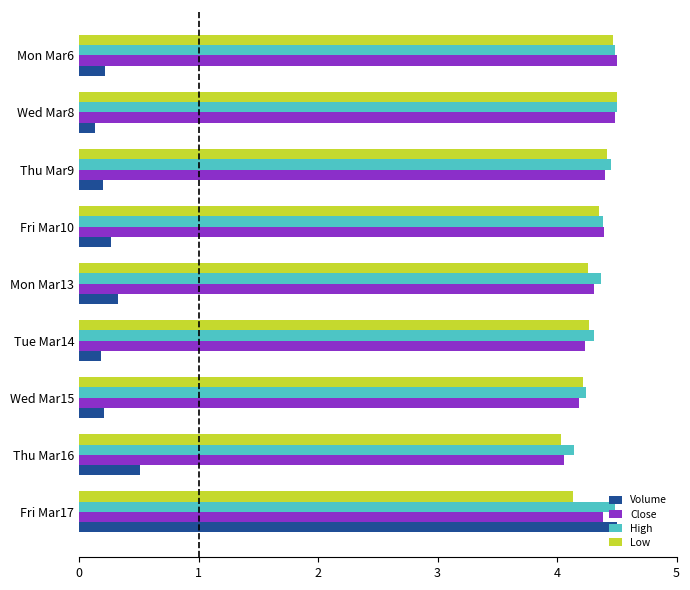

At how many categories does at least one series exceed 2?

9